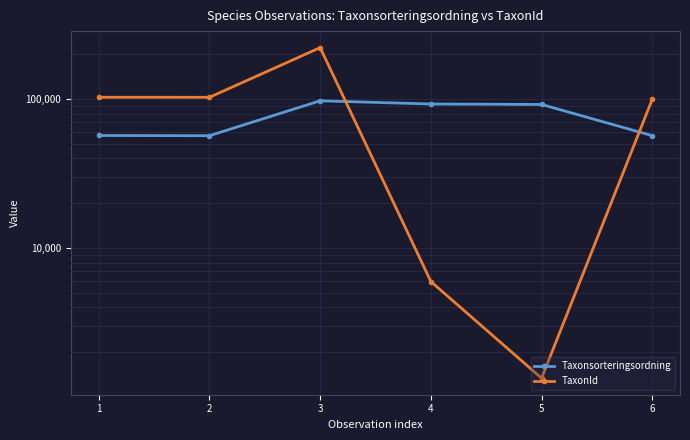

Reading left to right, transcribe all the data shown in this chart.

Taxonsorteringsordning: 57064	56887	97549	92871	92174	56917
TaxonId: 103055	102995	221945	5964	1339	100138